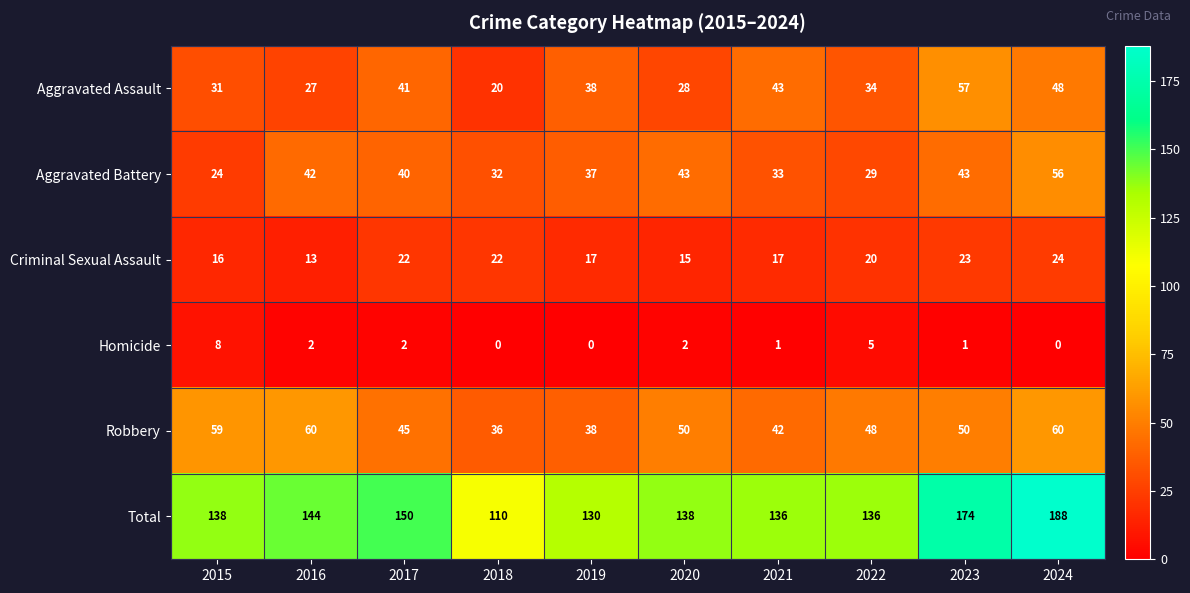

True or false: Aggravated Assault has a value of 48 at 2024.

True